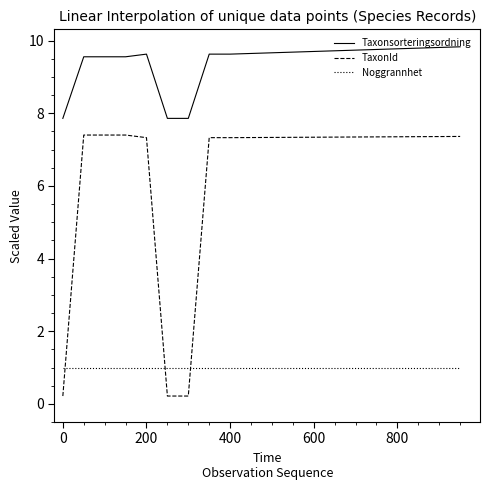

True or false: Noggrannhet and Taxonsorteringsordning cross at least once.

False